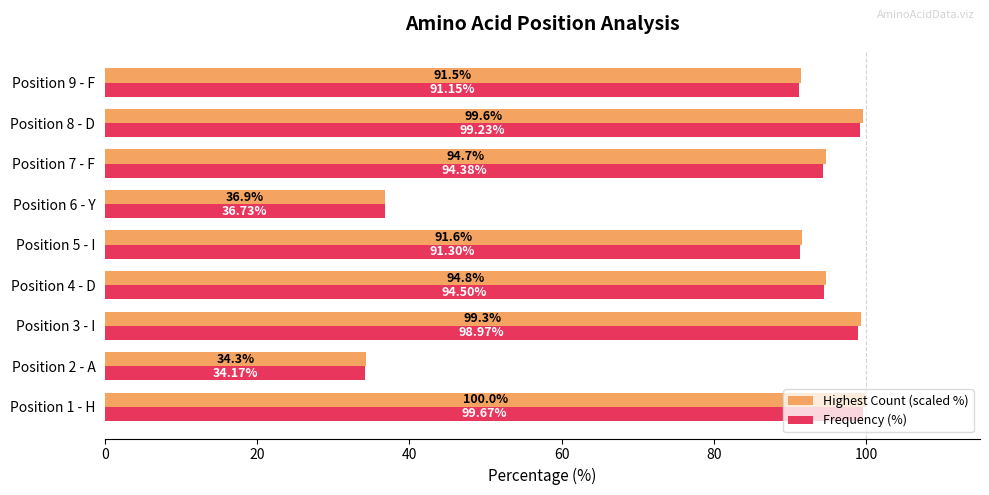

What is the average value of the Highest Count (scaled %) series?

82.5